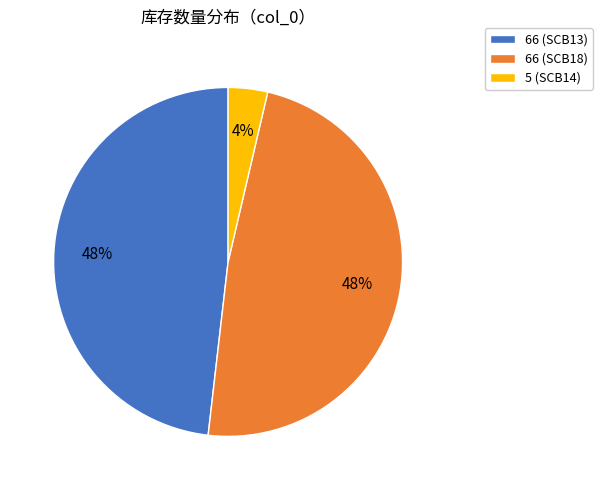

To the nearest percent, what portion does 66 (SCB13) represent?

48%